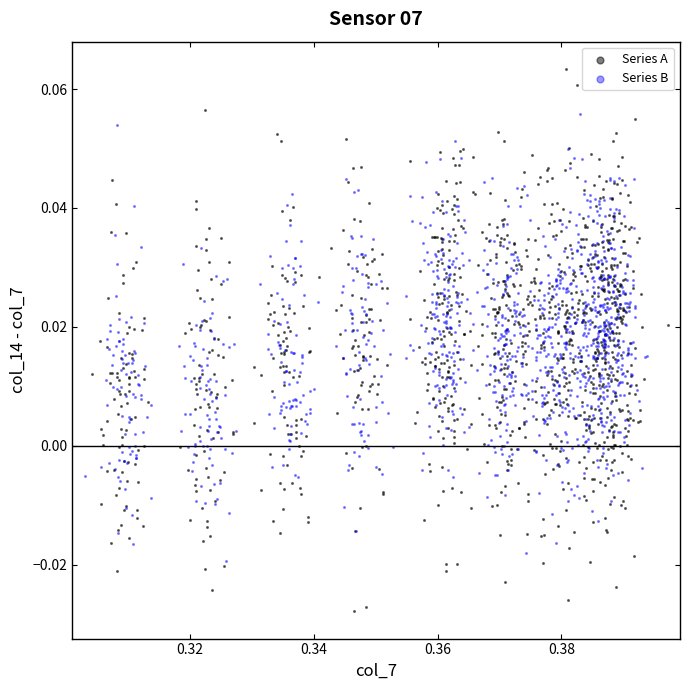

What are all the series names shown in the legend?

Series A, Series B